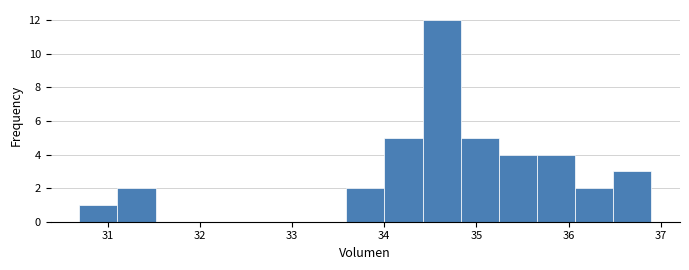

What is the height of the bar covering 31.1 to 31.5 on the x-axis? Neither the bar edges nor the heights are printed on the chart, so give them approximately, as read against the axes.

2